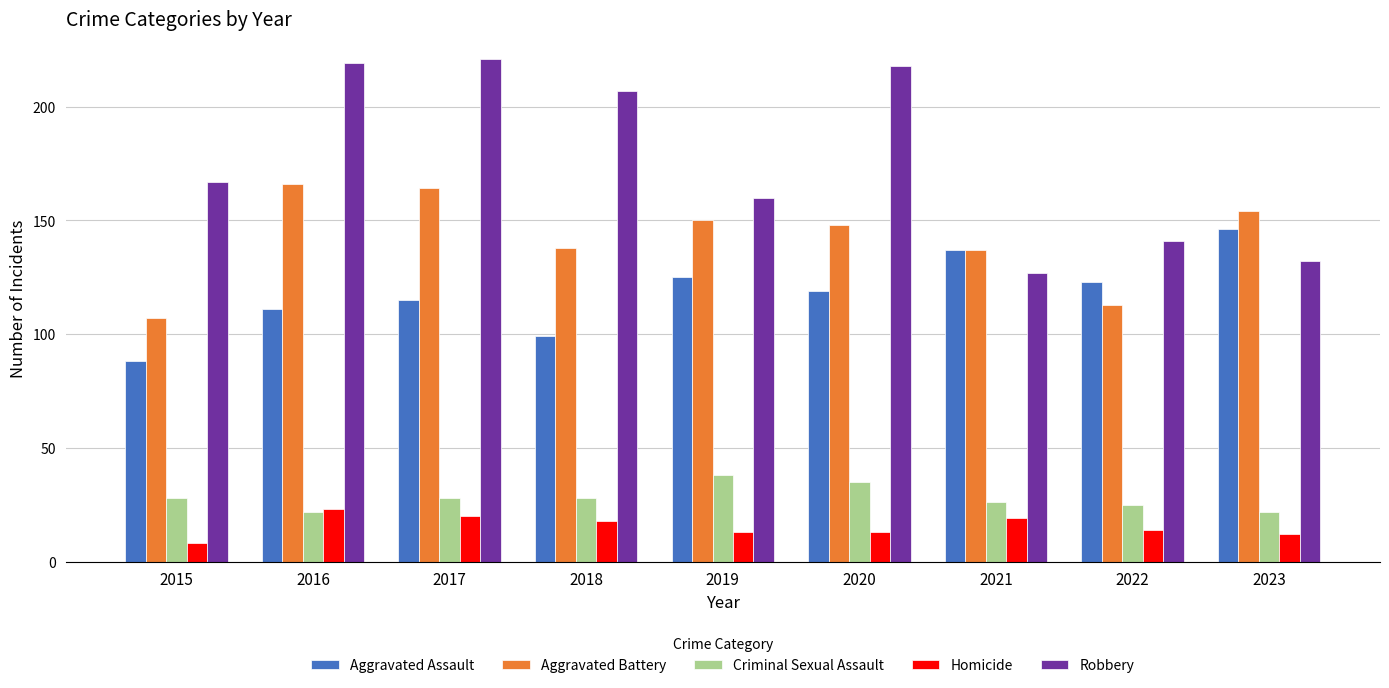

Where is Robbery nearest to the value 174?

2015